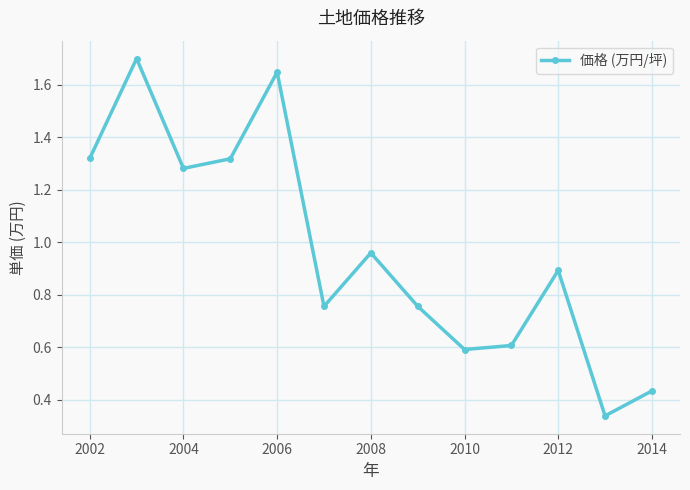

True or false: the data has more than 1 interior local peaks.

True